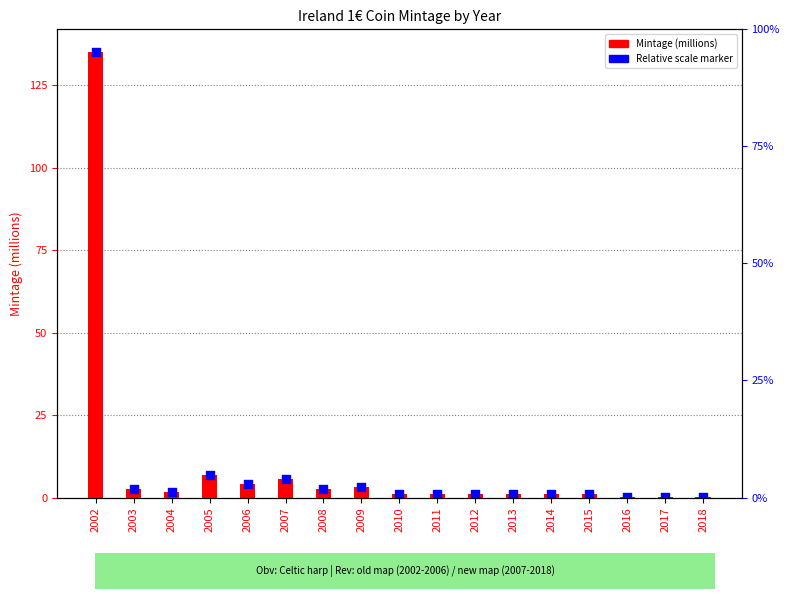

Between 2003 and 2006, which is larger?

2006